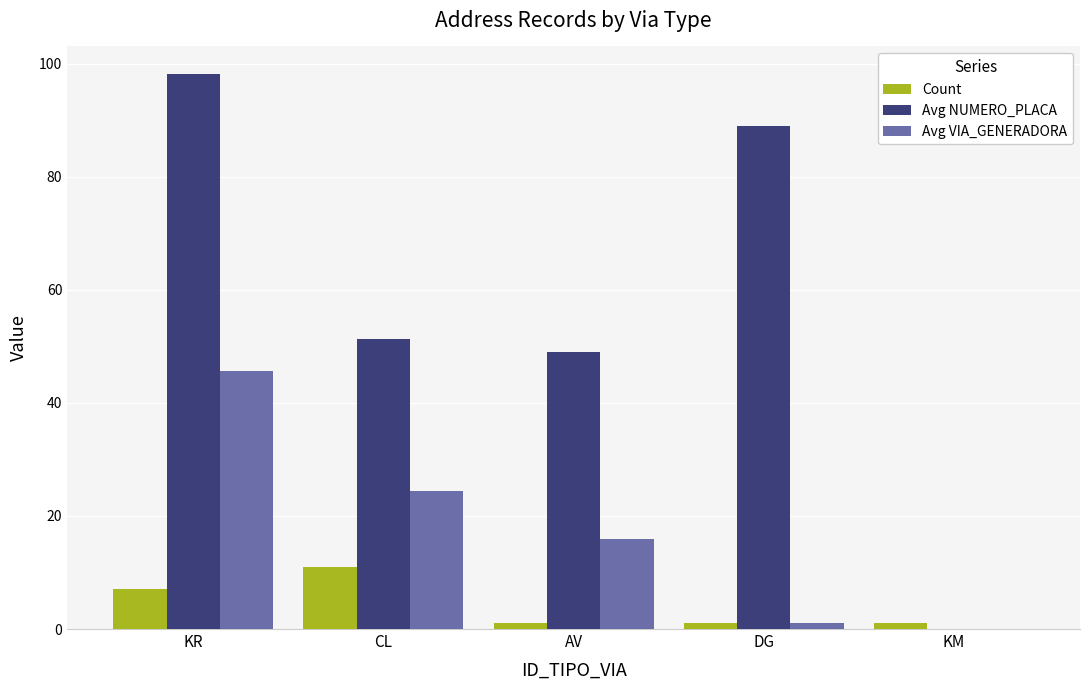

Where does the Avg VIA_GENERADORA series first go above 16?

KR